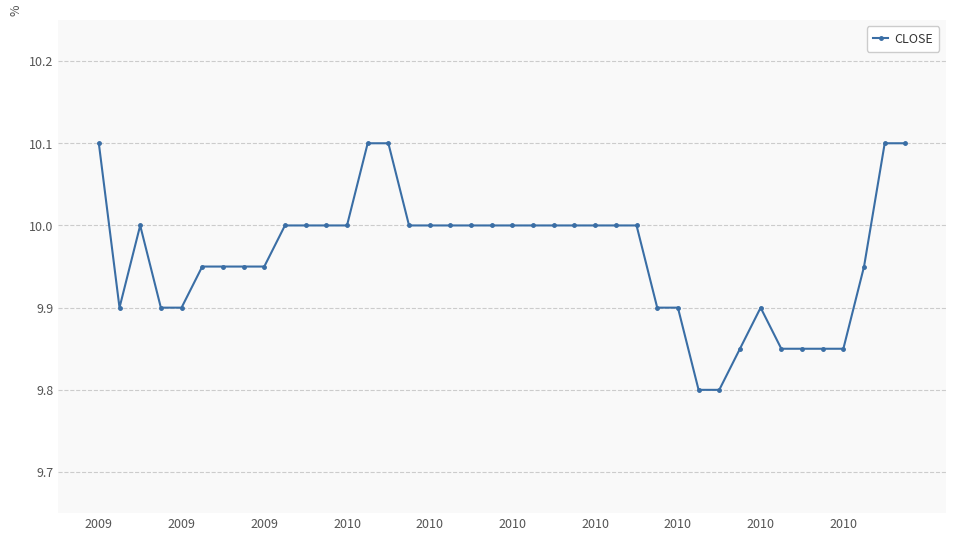

What is the greatest value displayed?

10.1